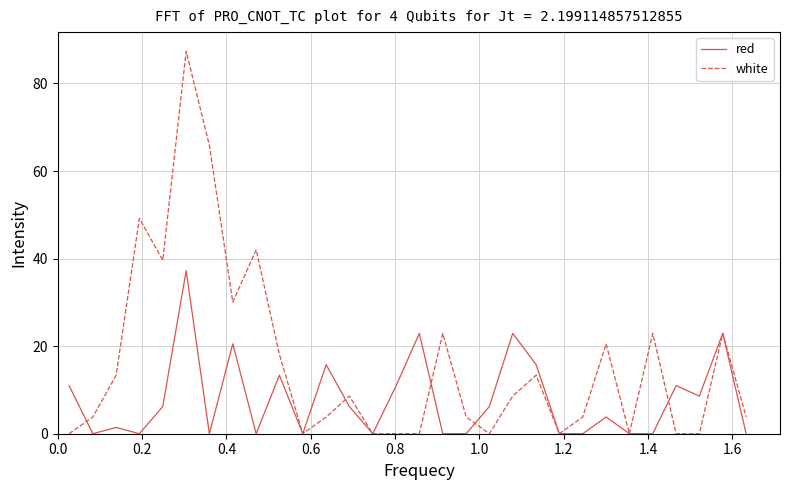

Which series has the widest spread of values?

white